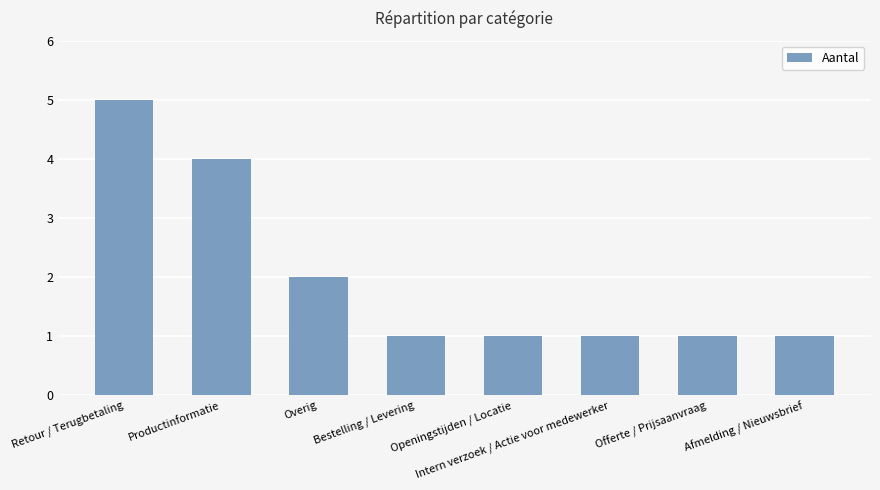

Reading left to right, extract all data points from this chart.

Retour / Terugbetaling=5	Productinformatie=4	Overig=2	Bestelling / Levering=1	Openingstijden / Locatie=1	Intern verzoek / Actie voor medewerker=1	Offerte / Prijsaanvraag=1	Afmelding / Nieuwsbrief=1